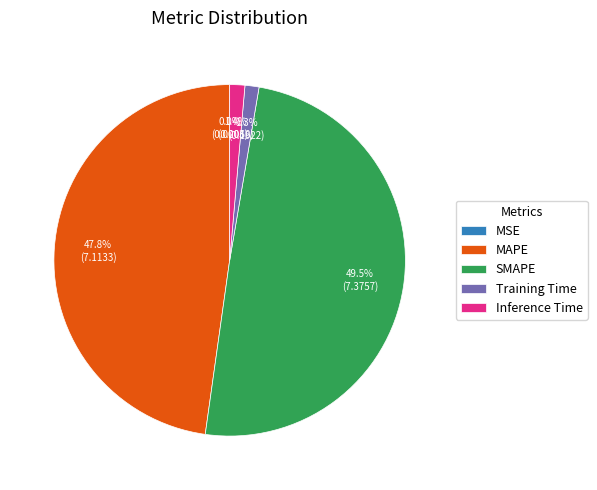

What is the total percentage of SMAPE and Inference Time?

50.9%